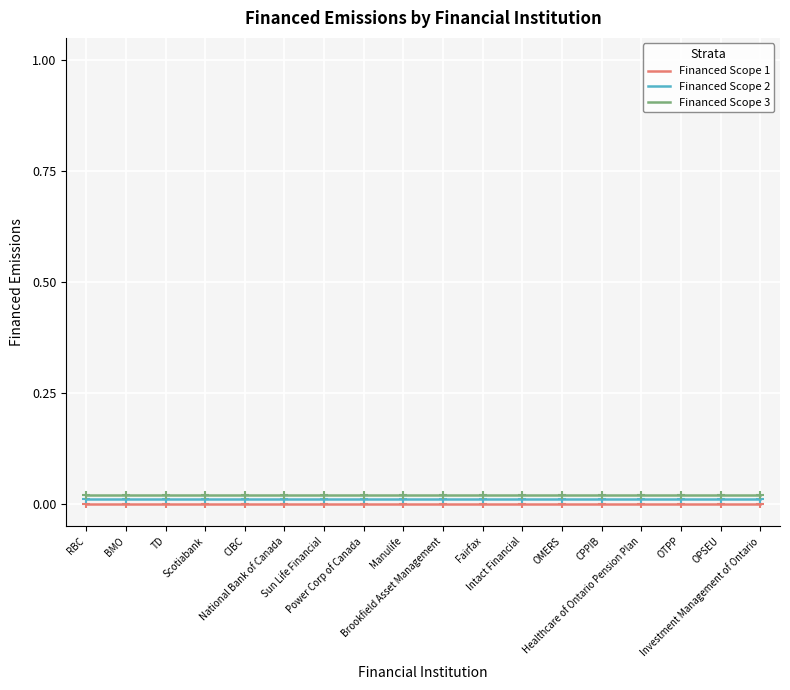

True or false: Financed Scope 1 has more than 2 points higher than both neighbors.

False